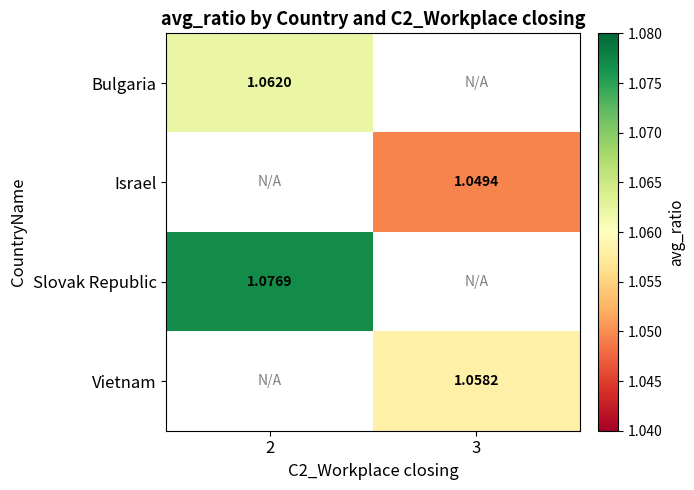

At how many categories does at least one series exceed 1?

2